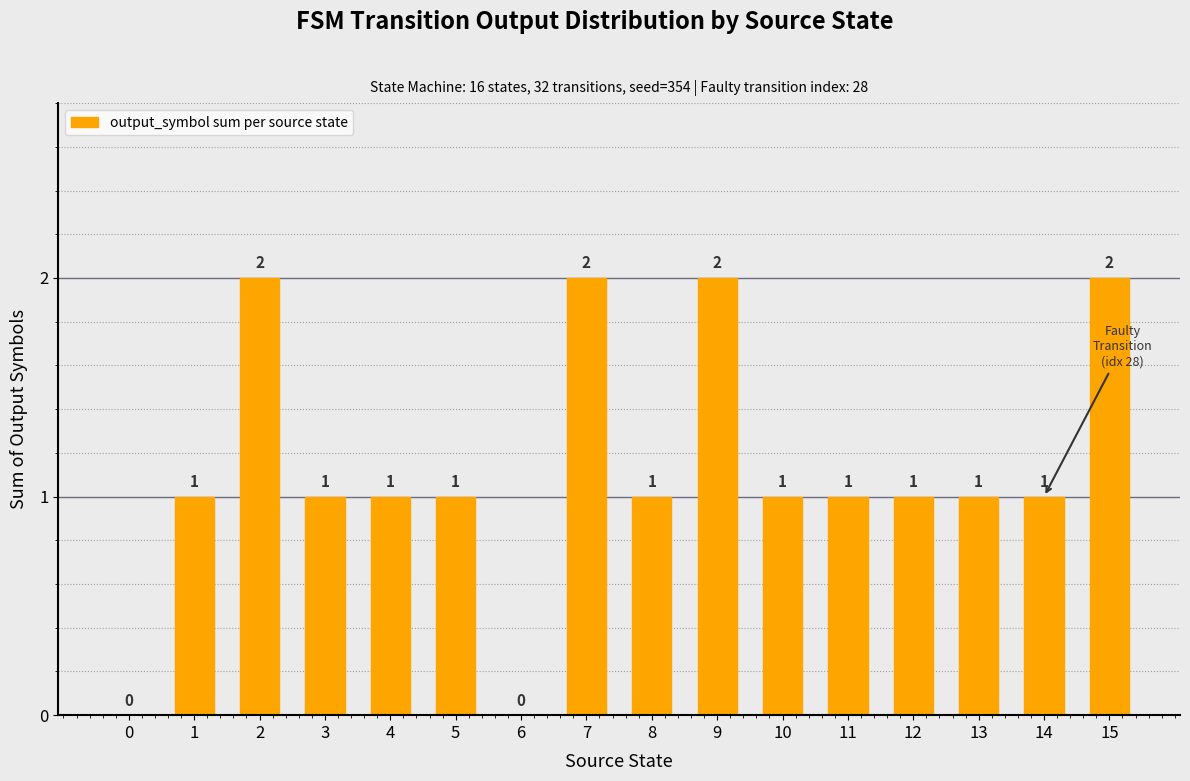

Reading left to right, list all the values displayed in this chart.

0=0	1=1	2=2	3=1	4=1	5=1	6=0	7=2	8=1	9=2	10=1	11=1	12=1	13=1	14=1	15=2